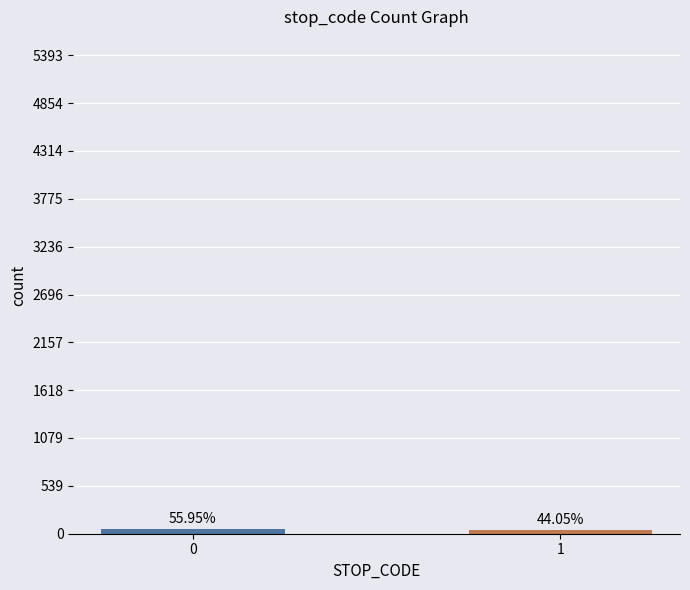

What is the approximate value at 1?

44